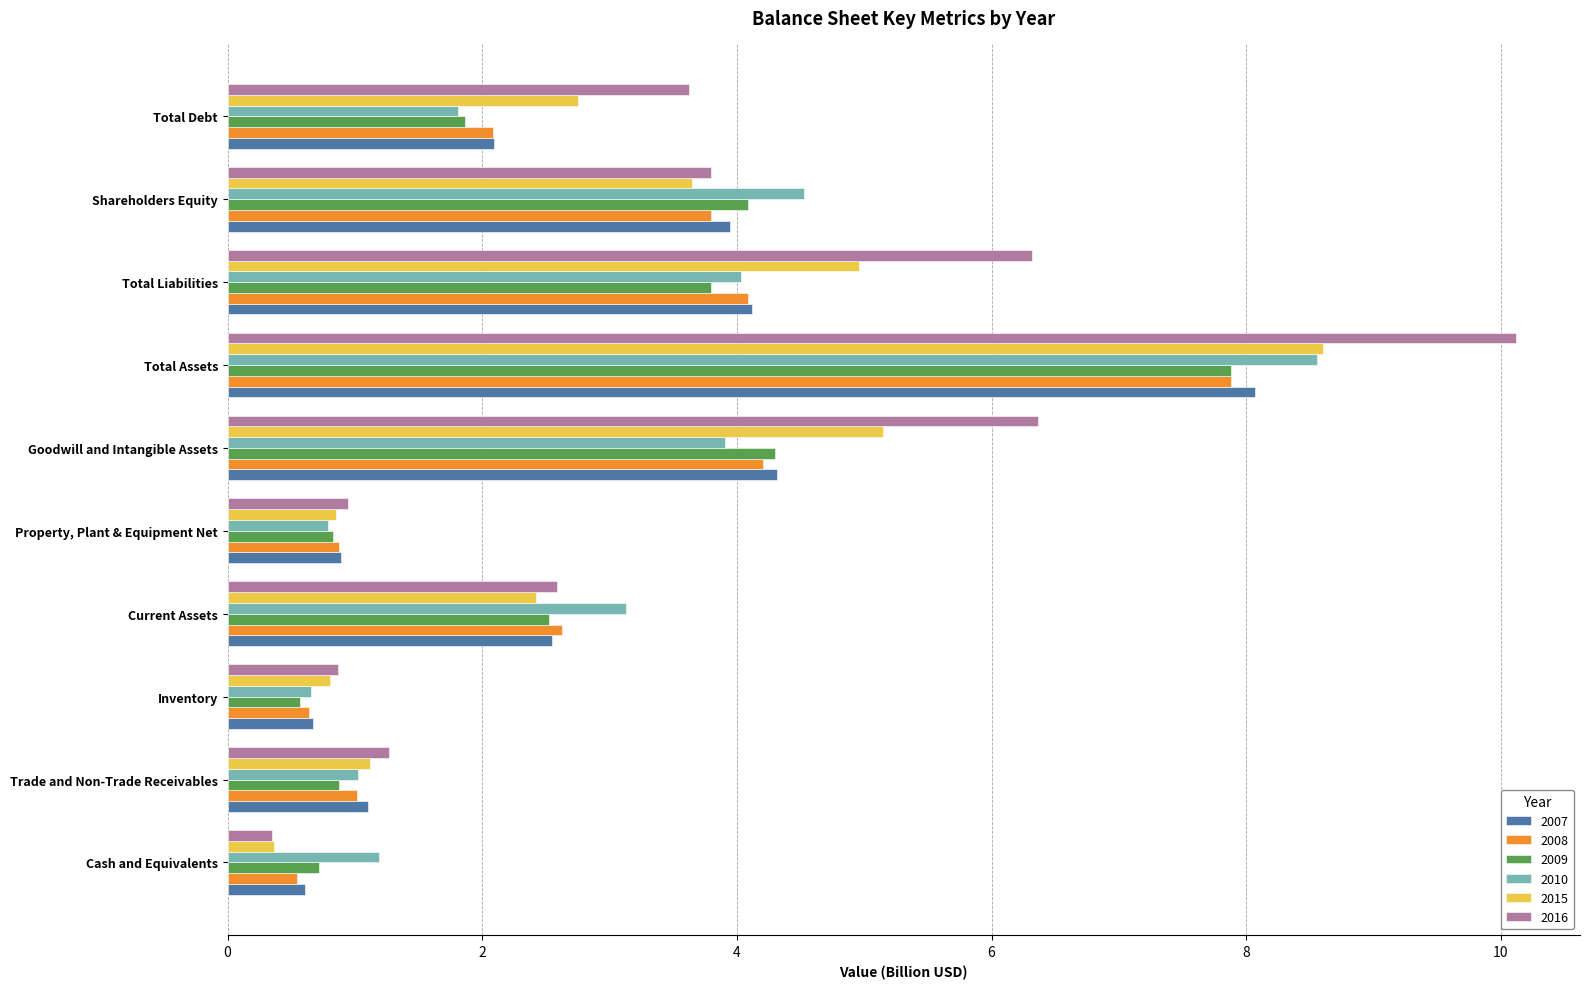

At which category is the sum across all series the highest?

Total Assets